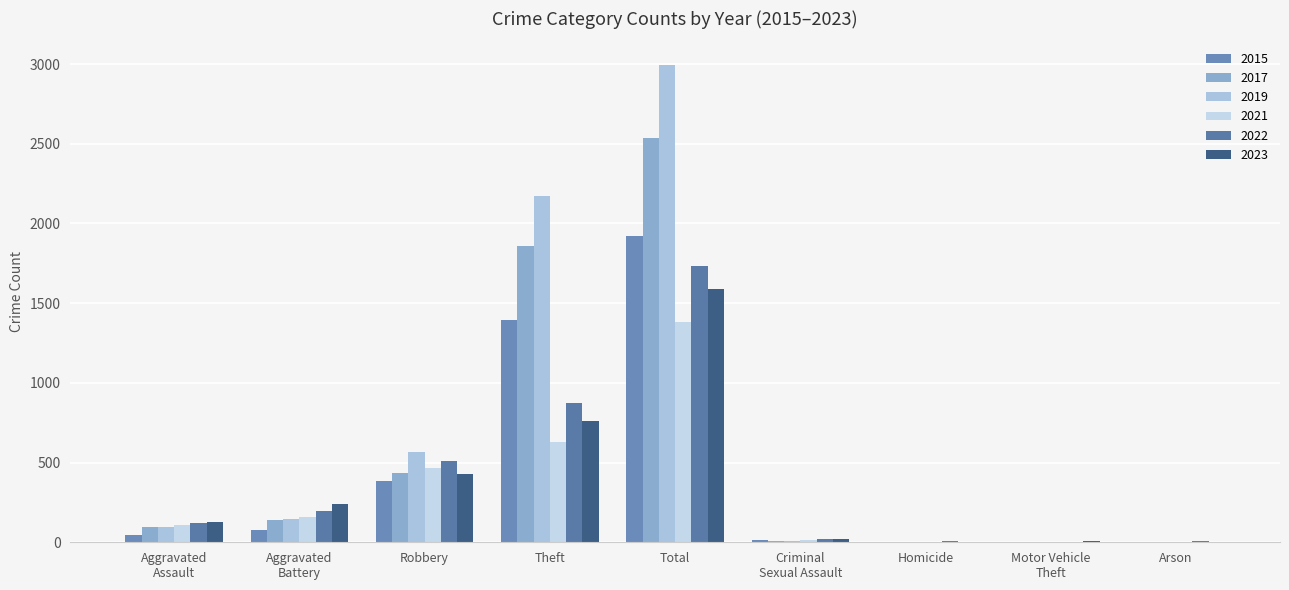

What is the maximum value shown in the chart?

2993